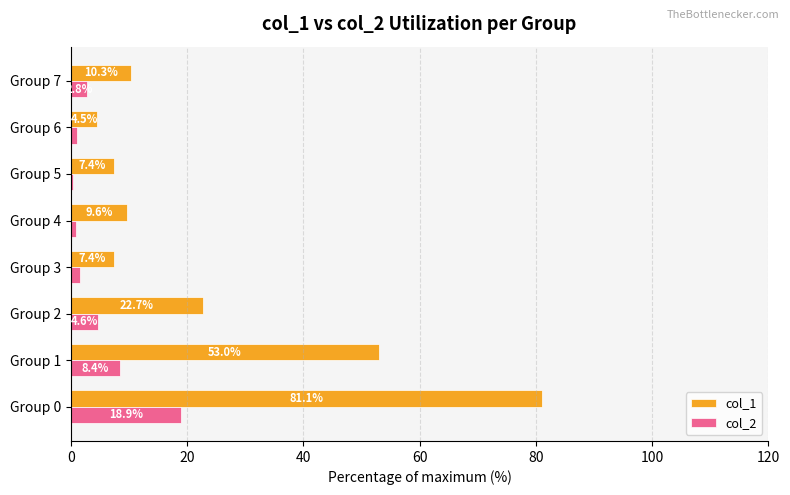

Is it true that col_1 equals 4.0 at Group 7?

False